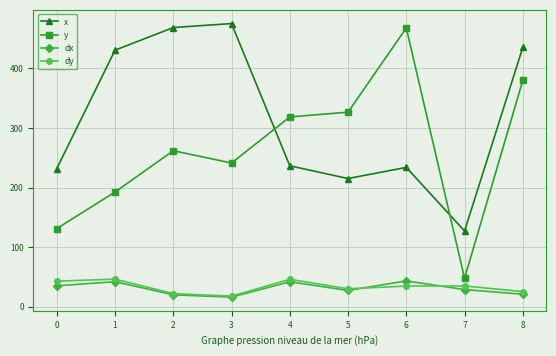

Which series has the largest range (max minus min)?

y